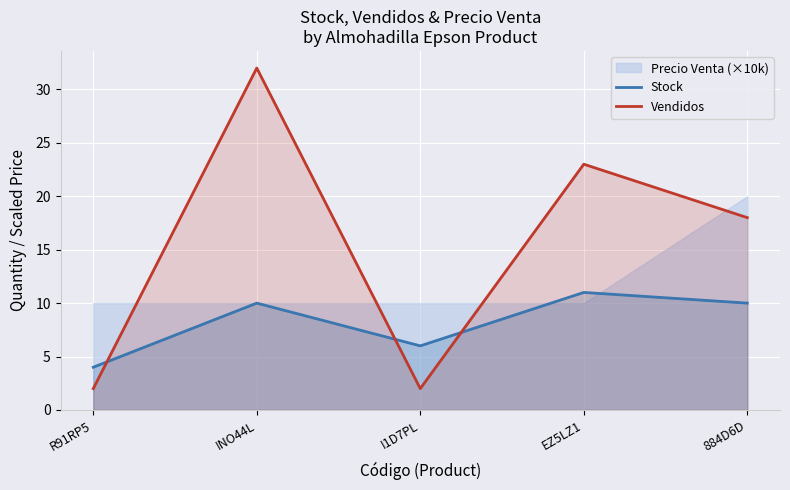

The value of Vendidos at INO44L is 32. True or false?

True